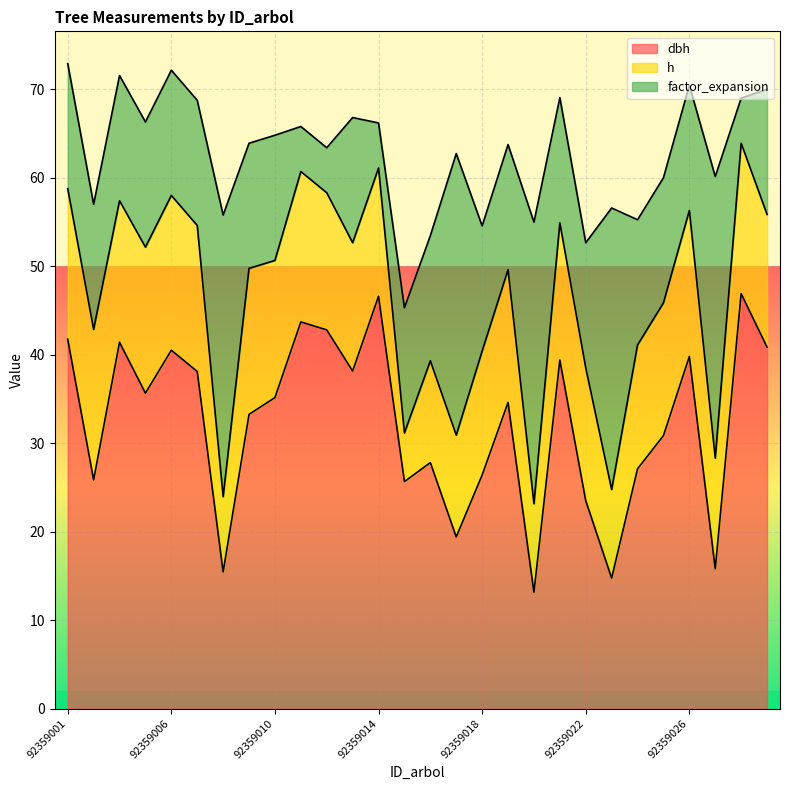

What are all the series names shown in the legend?

dbh, h, factor_expansion